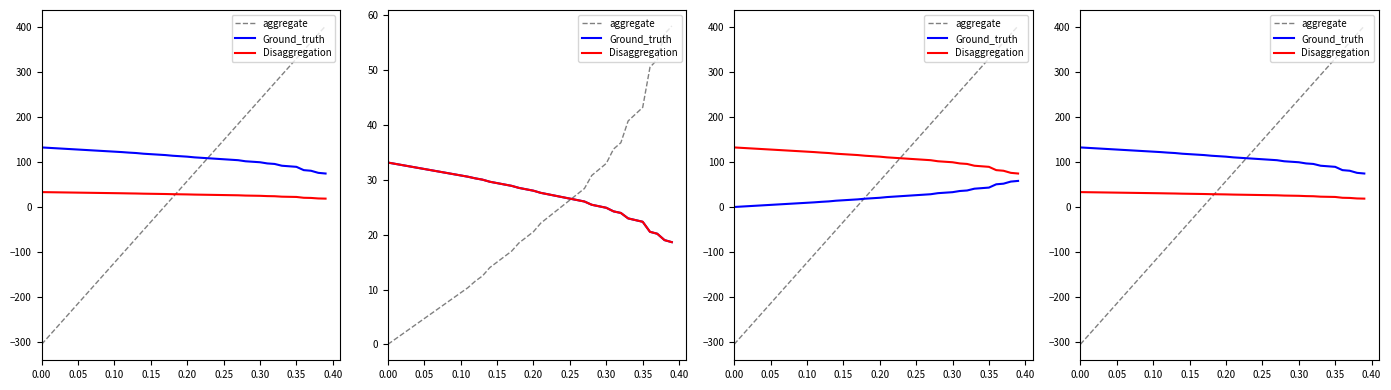

Reading left to right, extract all data points from this chart.

aggregate: -306.0	-287.8	-269.6	-251.4	-233.2	-215.1	-196.9	-178.7	-160.5	-142.3	-124.1	-105.9	-87.7	-69.5	-51.4	-33.2	-15.0	3.2	21.4	39.6	57.8	76.0	94.2	112.4	130.5	148.7	166.9	185.1	203.3	221.5	239.7	257.9	276.1	294.2	312.4	330.6	348.8	367.0	385.2	403.4
Ground_truth: 132.7	131.7	130.8	129.9	128.9	128.0	127.0	126.1	125.2	124.2	123.3	122.3	121.2	120.2	118.7	117.7	116.7	115.7	114.2	113.2	112.1	110.6	109.5	108.5	107.4	106.4	105.3	104.2	101.9	100.8	99.7	97.0	95.9	91.9	90.7	89.5	82.1	80.7	76.1	74.6
Disaggregation: 33.2	32.9	32.7	32.5	32.2	32.0	31.8	31.5	31.3	31.1	30.8	30.6	30.3	30.0	29.7	29.4	29.2	28.9	28.5	28.3	28.0	27.6	27.4	27.1	26.9	26.6	26.3	26.1	25.5	25.2	24.9	24.3	24.0	23.0	22.7	22.4	20.5	20.2	19.0	18.6